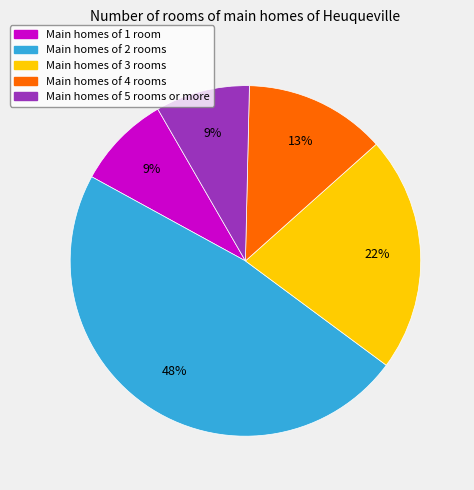

How many slices are in this pie chart?

5